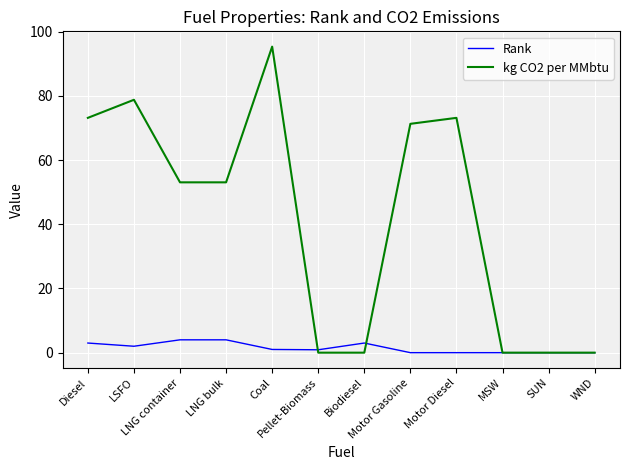

At how many categories does at least one series exceed 84?

1